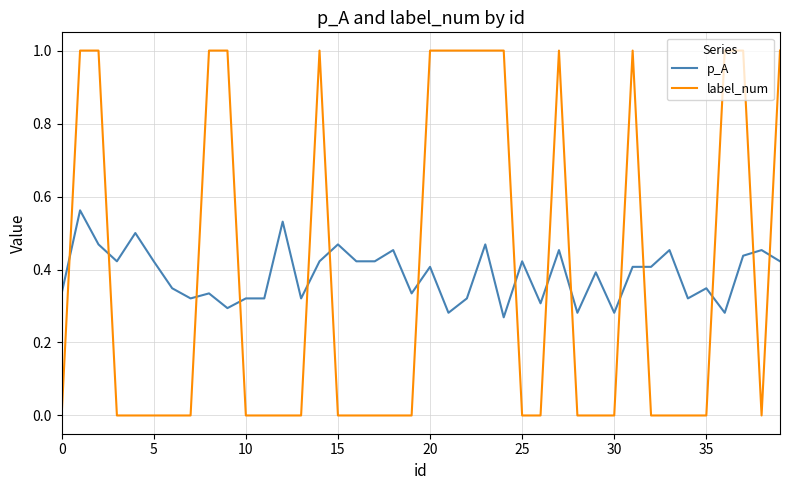

Which series has the widest spread of values?

label_num